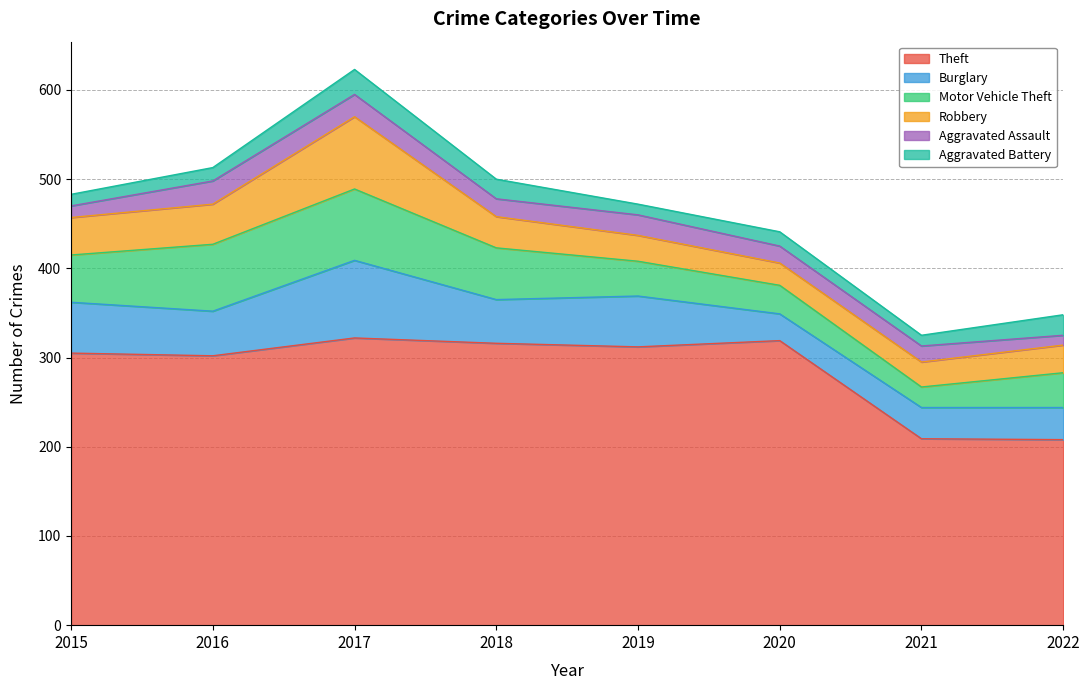

Does the chart display data point markers on the line(s)?

No